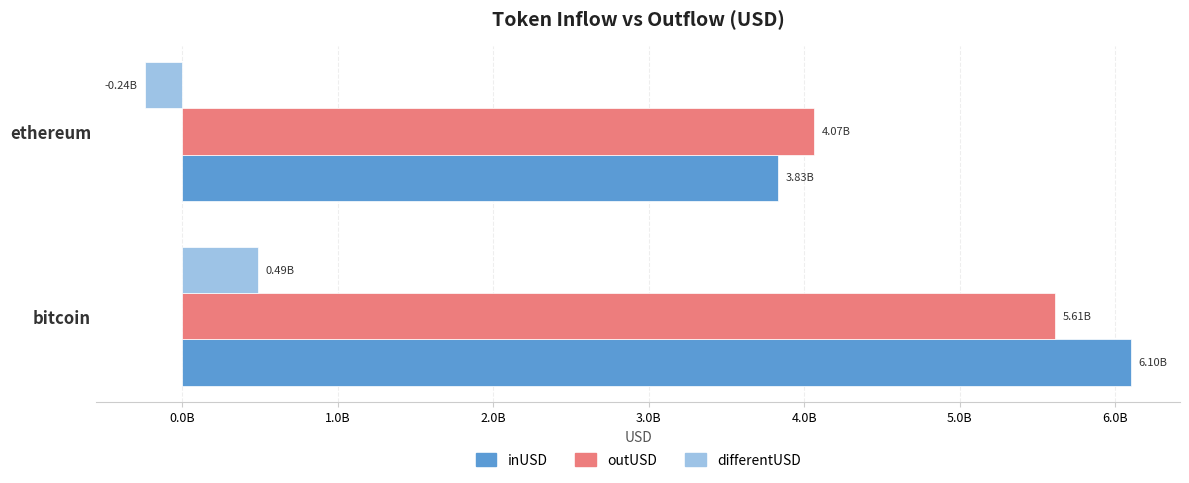

Rank the categories by outUSD value from highest to lowest.

bitcoin, ethereum